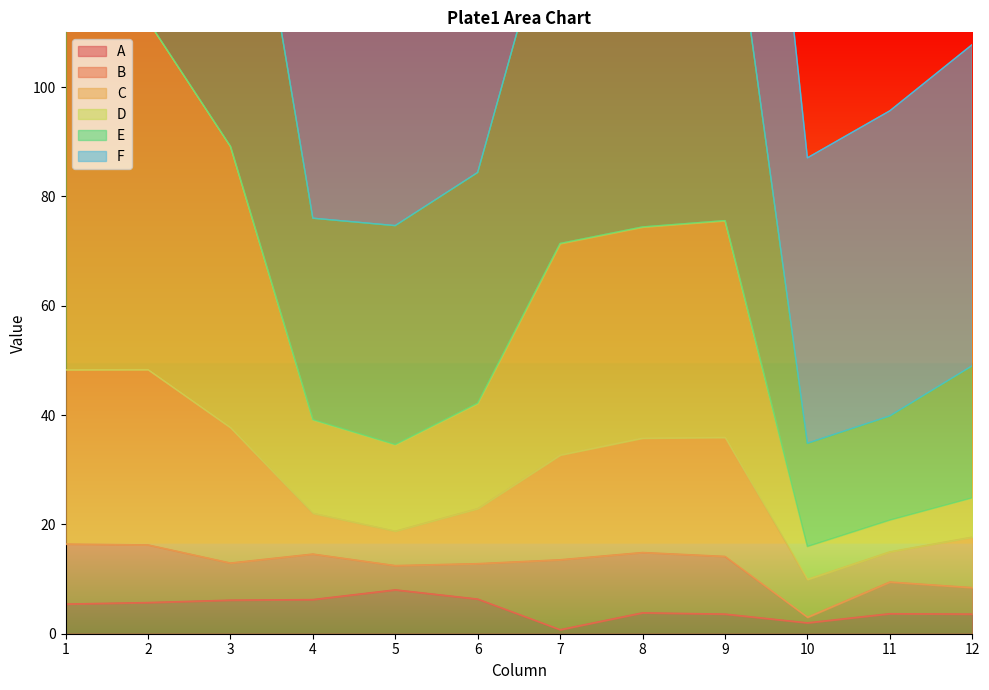

Which series changed the most between 9 and 12?

E